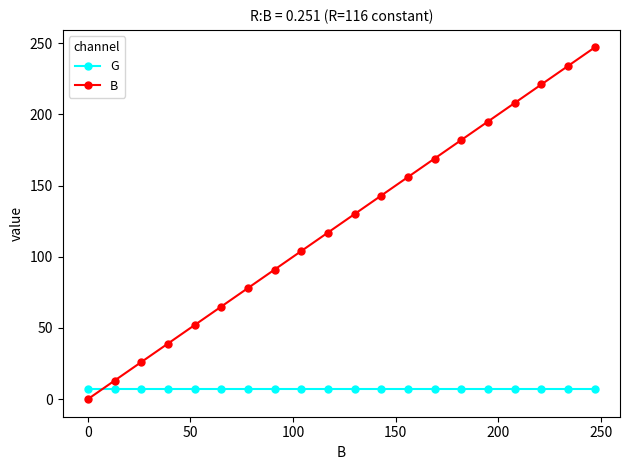

Reading left to right, extract all data points from this chart.

G: 7	7	7	7	7	7	7	7	7	7	7	7	7	7	7	7	7	7	7	7
B: 0	13	26	39	52	65	78	91	104	117	130	143	156	169	182	195	208	221	234	247